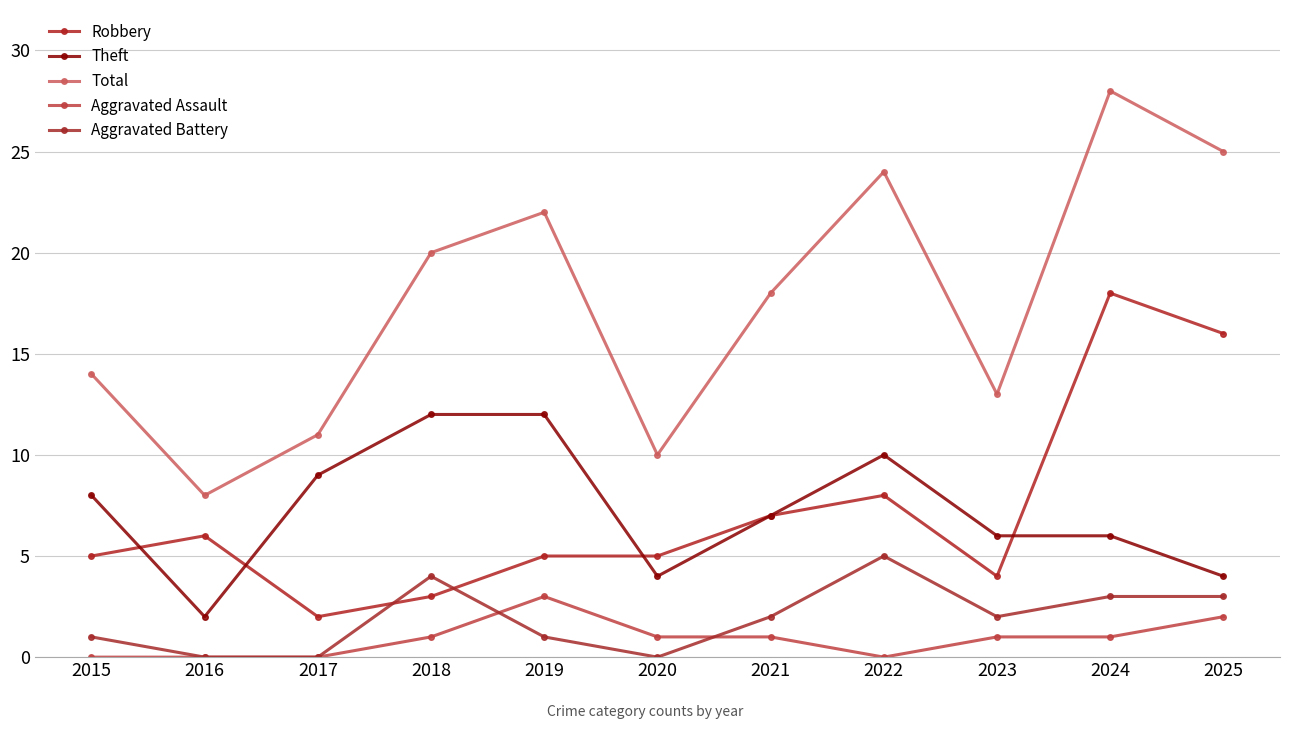

Which series has the largest total across all categories?

Total